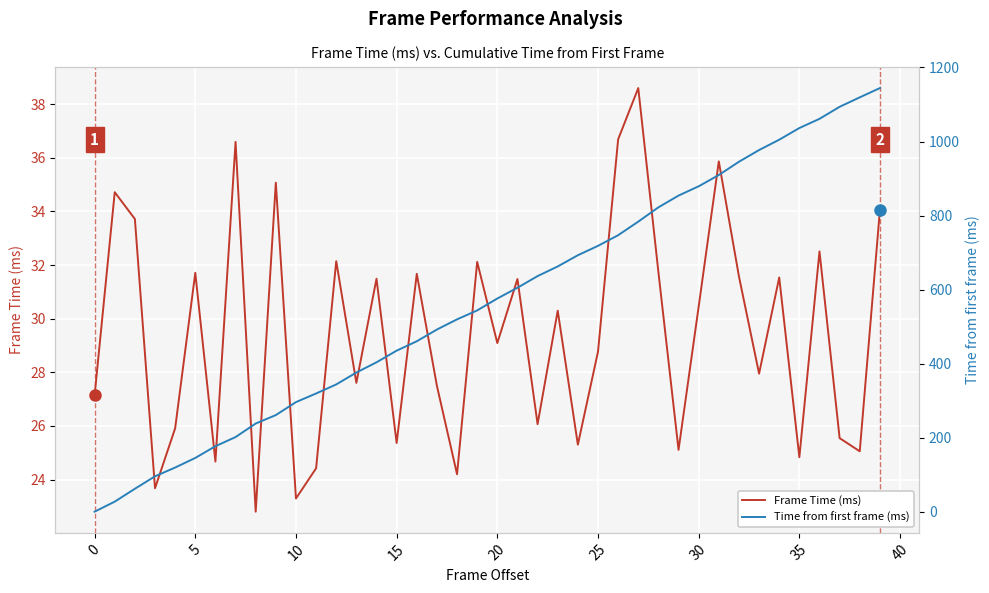

Reading left to right, transcribe all the data shown in this chart.

Frame Time (ms): 27.1	34.7	33.7	23.7	25.9	31.7	24.7	36.6	22.8	35.1	23.3	24.4	32.1	27.6	31.5	25.4	31.7	27.5	24.2	32.1	29.1	31.5	26.1	30.3	25.3	28.8	36.7	38.6	31.7	25.1	30.5	35.9	31.6	28.0	31.5	24.8	32.5	25.5	25.1	34.0
Time from first frame (ms): 0.0	27.1	61.9	95.6	119.3	145.2	176.9	201.6	238.2	261.0	296.0	319.3	343.8	375.9	403.5	435.0	460.4	492.0	519.5	543.7	575.9	605.0	636.4	662.5	692.8	718.1	746.9	783.6	822.2	853.9	879.0	909.5	945.3	976.9	1004.9	1036.4	1061.2	1093.8	1119.3	1144.4